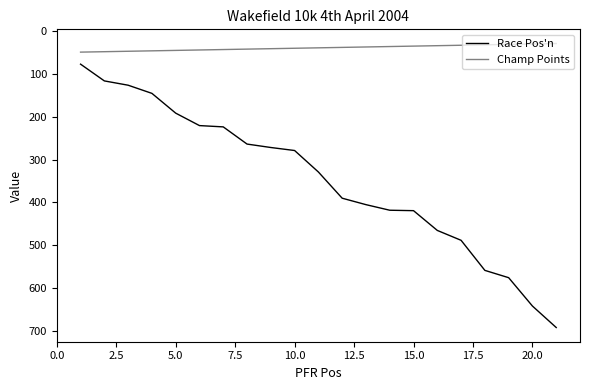

Which series has the largest total across all categories?

Race Pos'n